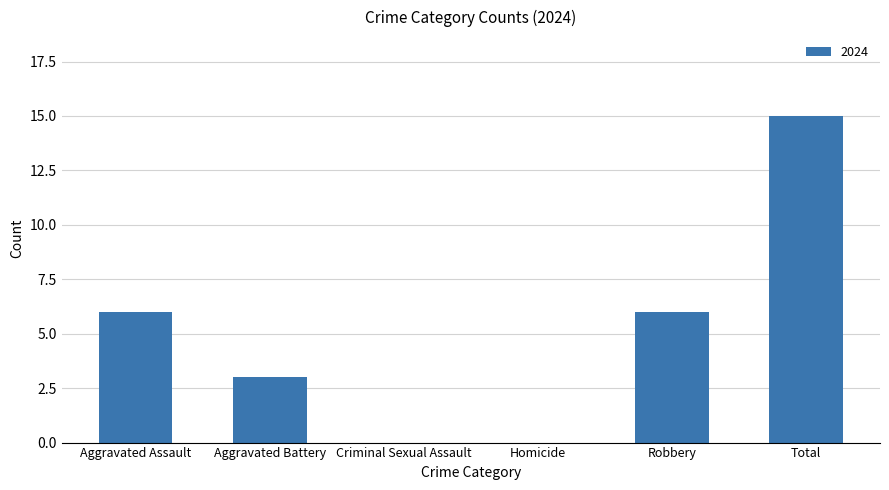

Reading left to right, list all the values displayed in this chart.

Aggravated Assault=6	Aggravated Battery=3	Criminal Sexual Assault=0	Homicide=0	Robbery=6	Total=15